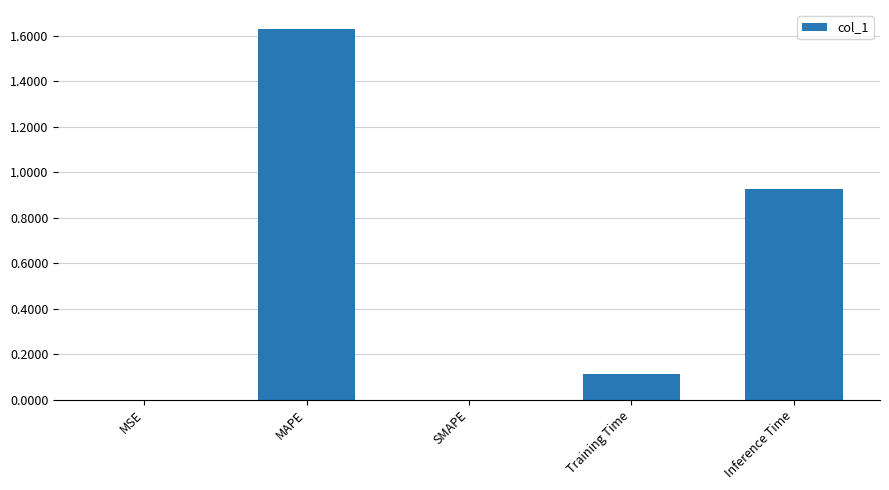

The value at Inference Time is 0.3. True or false?

False